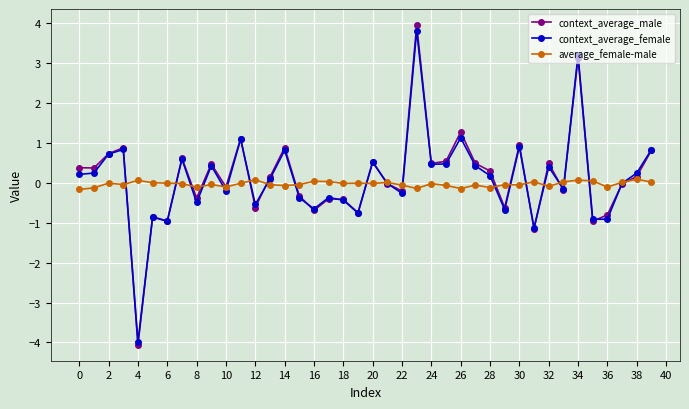

What is the value of the context_average_female point at the 40th from the left?

0.8